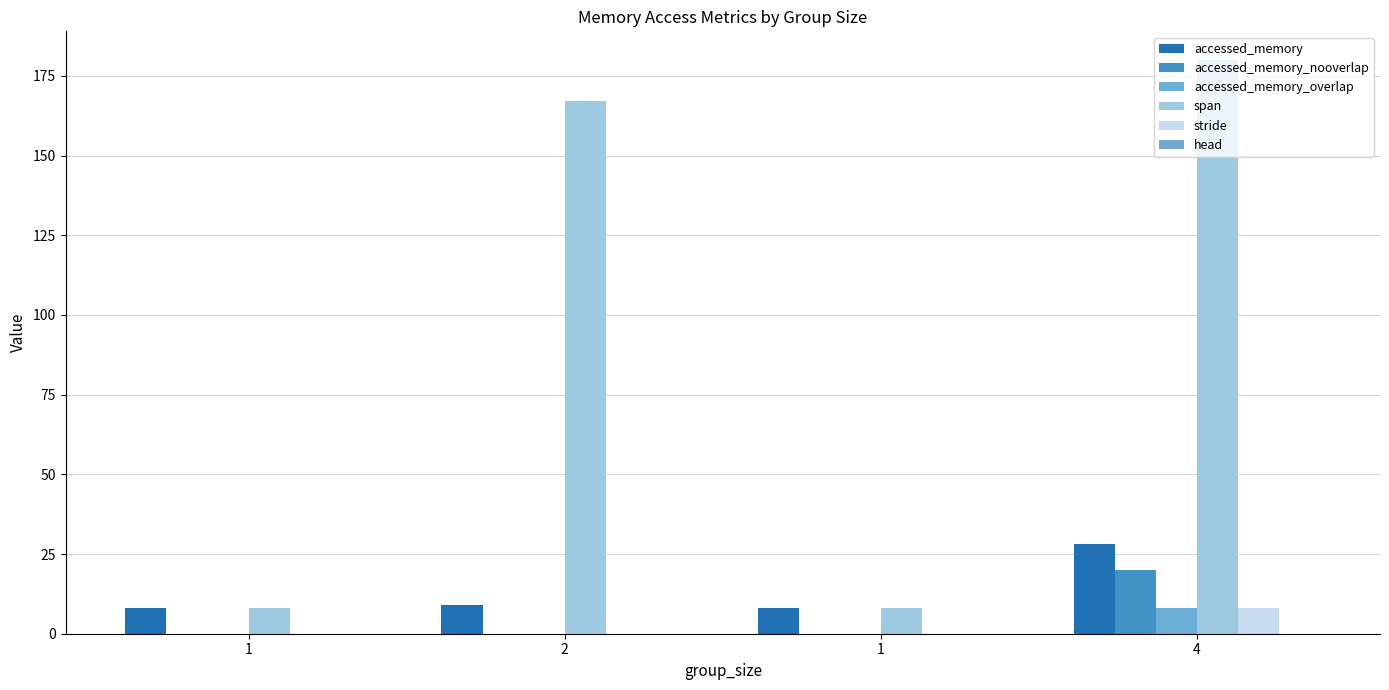

What is the spread (max minus min) of values at 2?

167